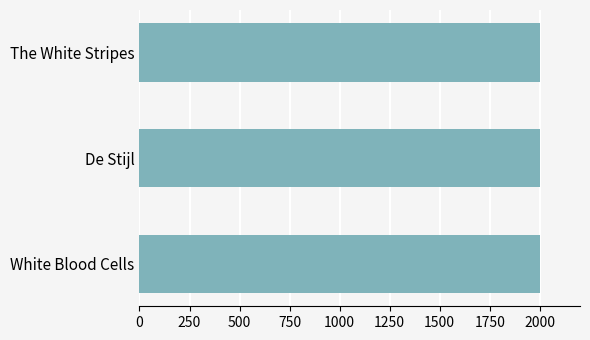

Read the value at White Blood Cells.

2001